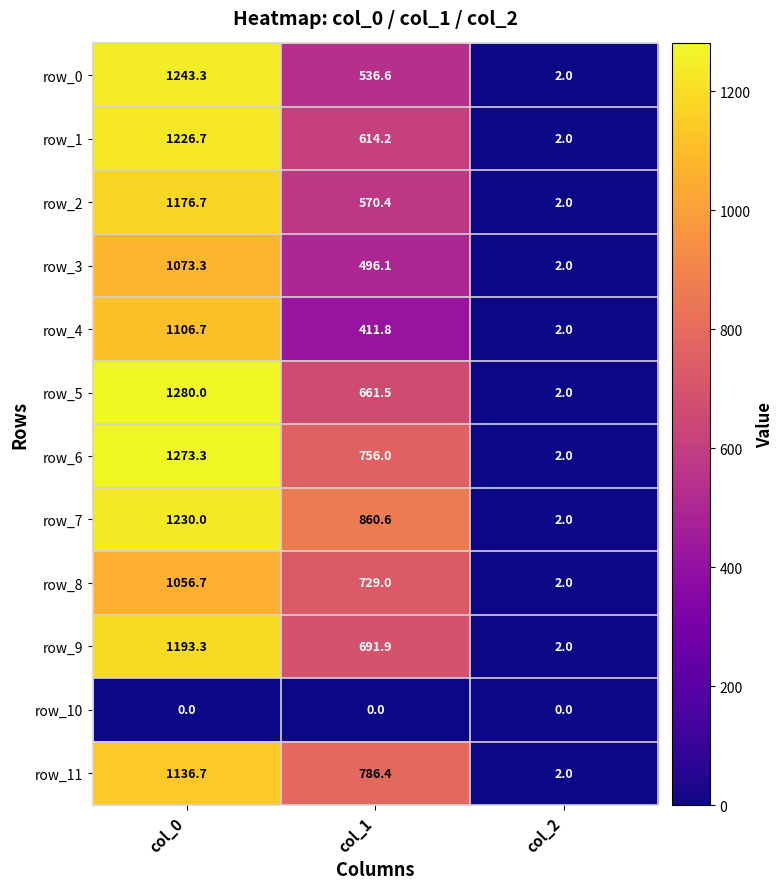

At how many categories does at least one series exceed 781?

2